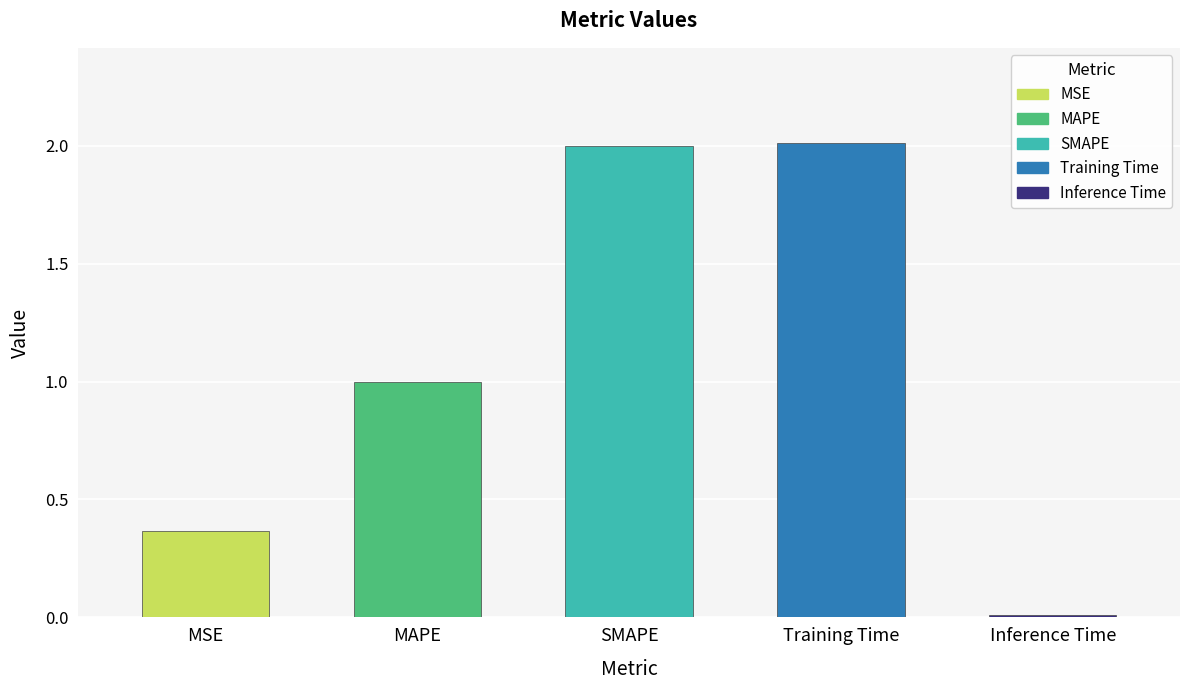

What is the average value?

1.1